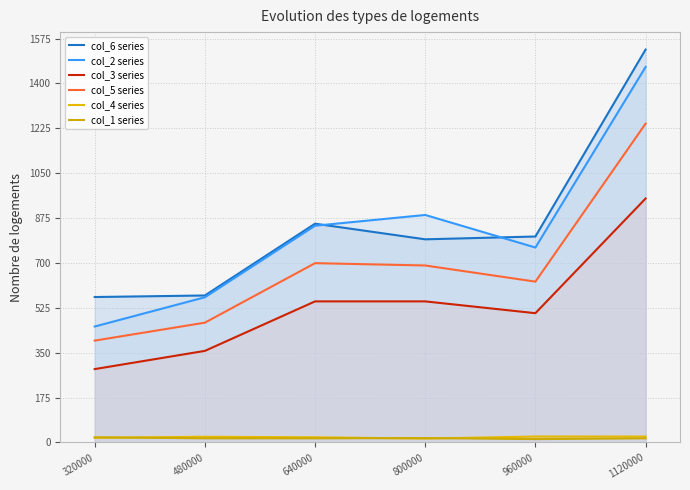

What is the difference between the maximum and second lowest values in the col_6 series series?

959